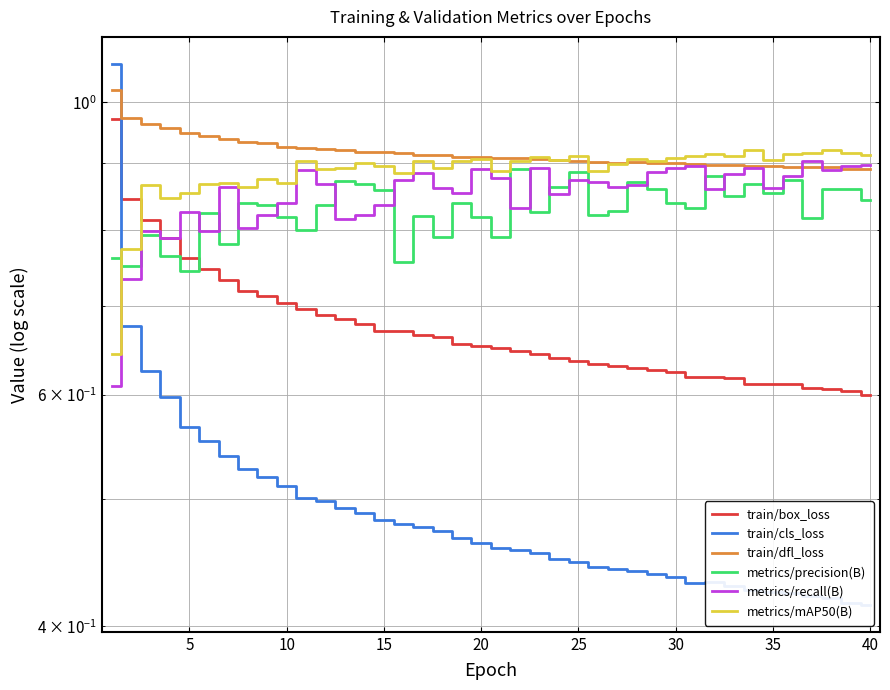

How many times do metrics/precision(B) and metrics/recall(B) cross each other?

15